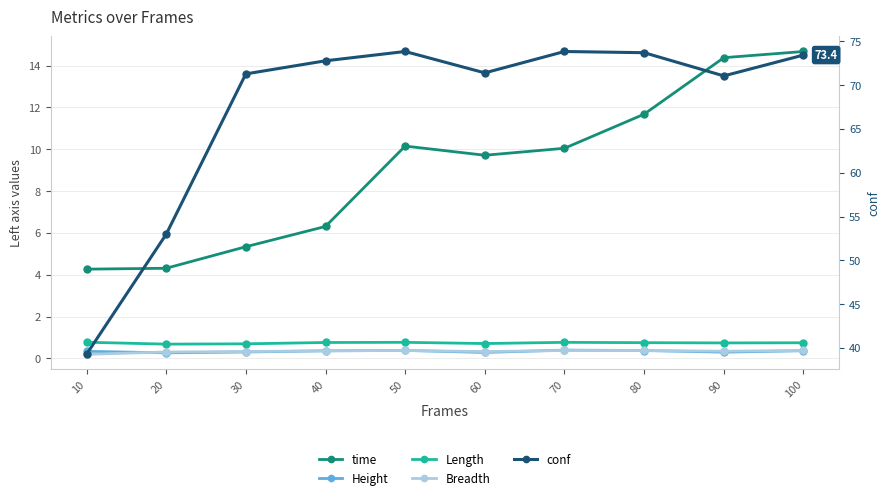

Which series has the widest spread of values?

conf